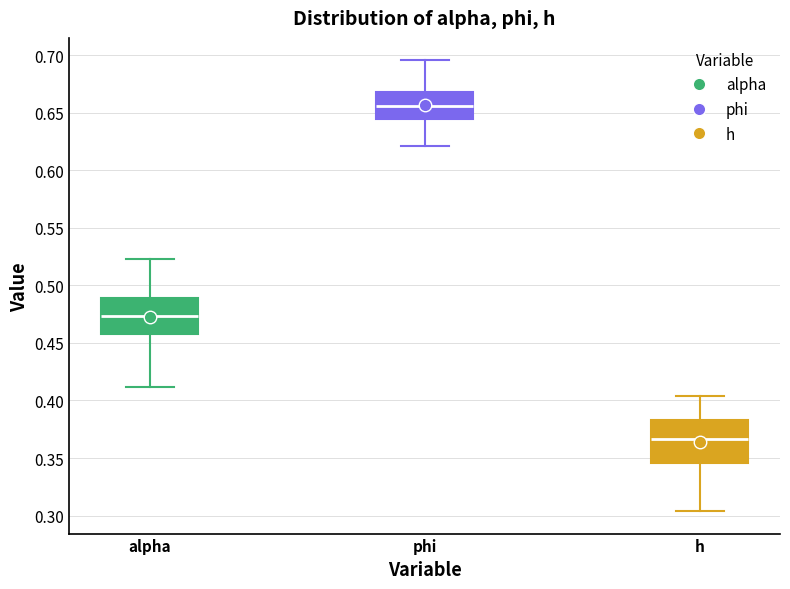

Reading left to right, read every box against the y-axis: the position of its median line, the range the box covers, and the ends of its whiskers. The values are not printed on the chart, so give them approximately, as read against the axis.

alpha: median 0.475, box 0.460 to 0.490, whiskers 0.410 to 0.525
phi: median 0.655, box 0.645 to 0.670, whiskers 0.620 to 0.695
h: median 0.365, box 0.345 to 0.385, whiskers 0.305 to 0.405